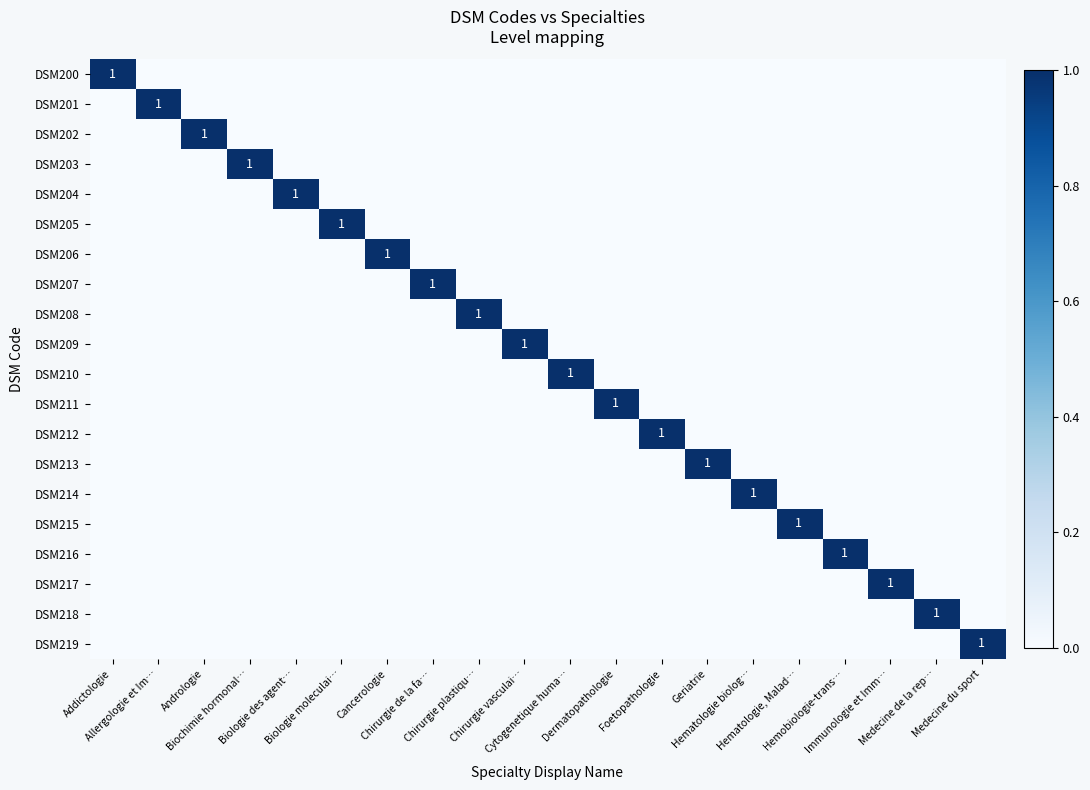

What is the total value across all series at Cytogenetique huma…?

1